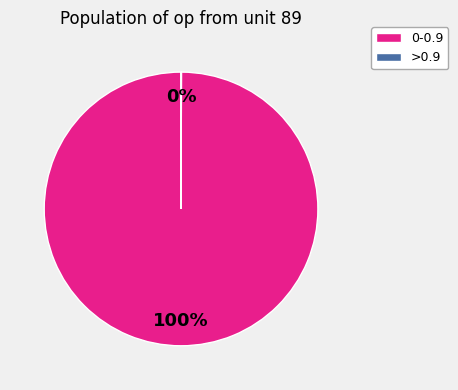

What percentage is the 0-0.9 slice, to the nearest percent?

100%